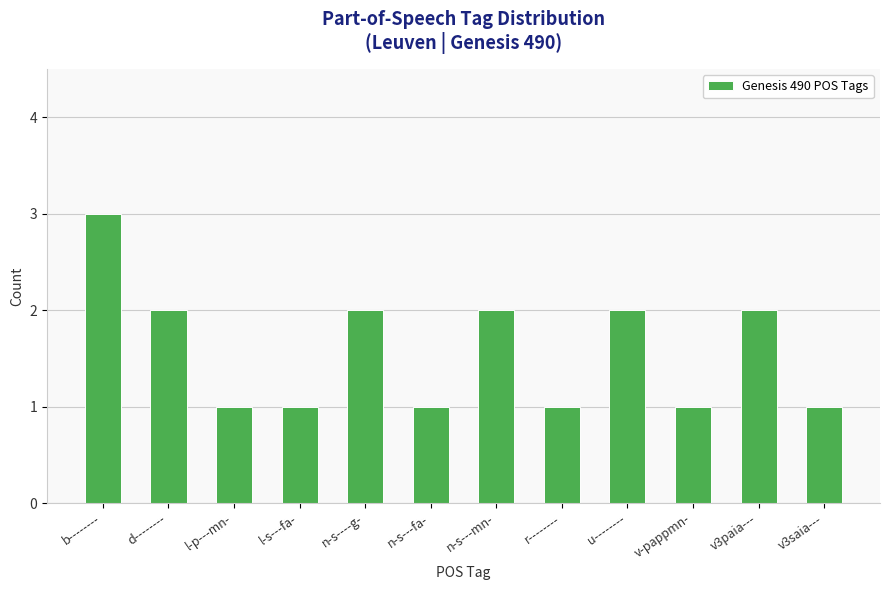

What is the label of the 7th bar from the left?

n-s---mn-